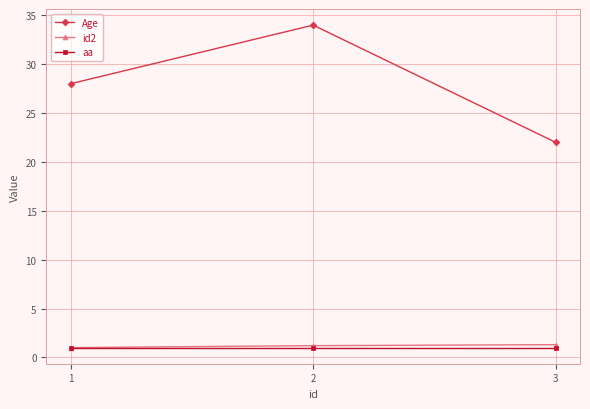

The Age series shows 28.0 at 1. True or false?

True